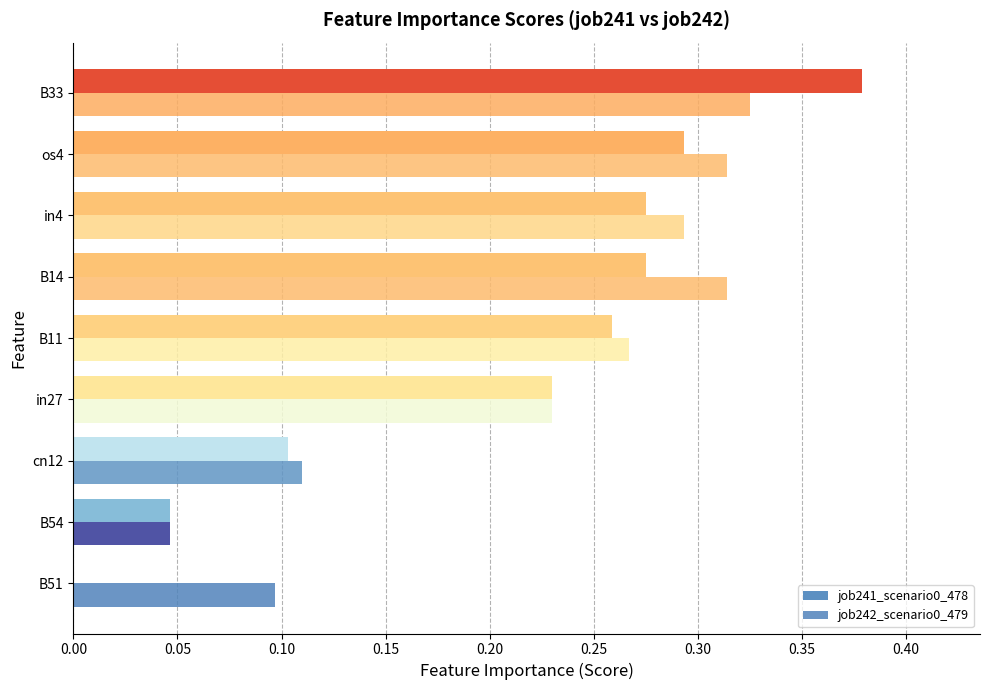

Reading right to left, extract all data points from this chart.

job241_scenario0_478: 0.40=0.4	0.35=0.3	0.30=0.3	0.25=0.3	0.20=0.3	0.15=0.2	0.10=0.1	0.05=0.0	0.00=0.0
job242_scenario0_479: 0.40=0.3	0.35=0.3	0.30=0.3	0.25=0.3	0.20=0.3	0.15=0.2	0.10=0.1	0.05=0.0	0.00=0.1